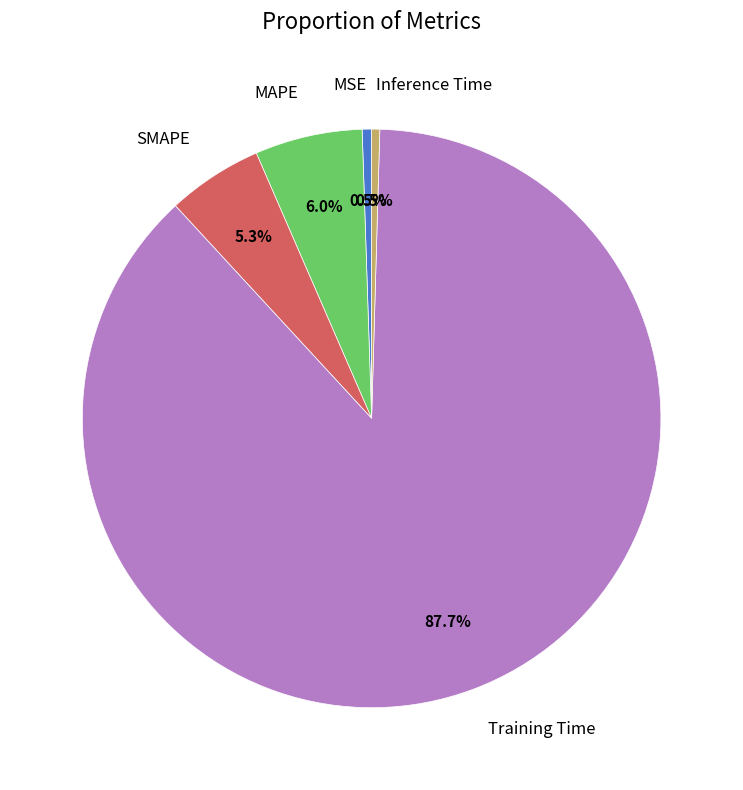

Is the sum of MSE and Inference Time greater than half?

No